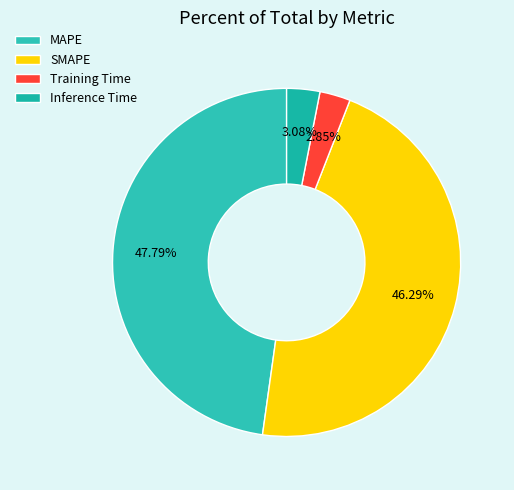

How many slices are in this pie chart?

4